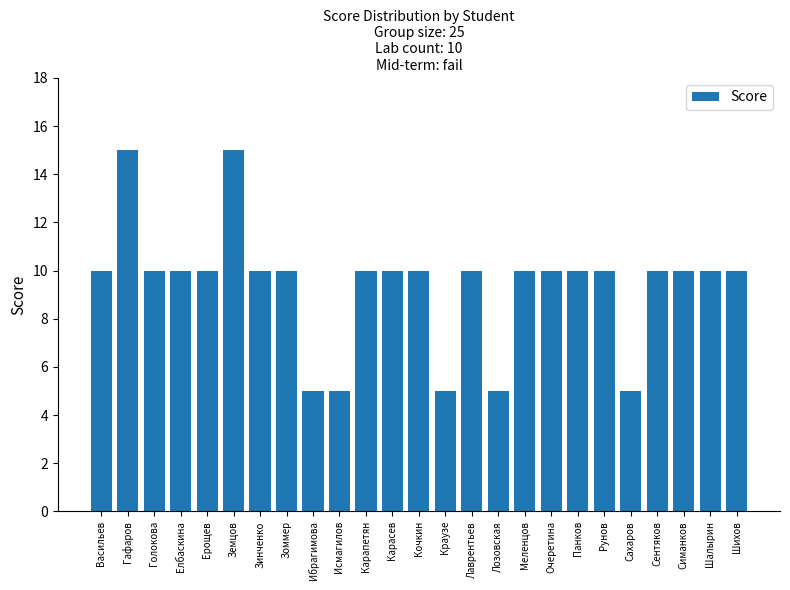

True or false: the data shows 5 at Ибрагимова.

True